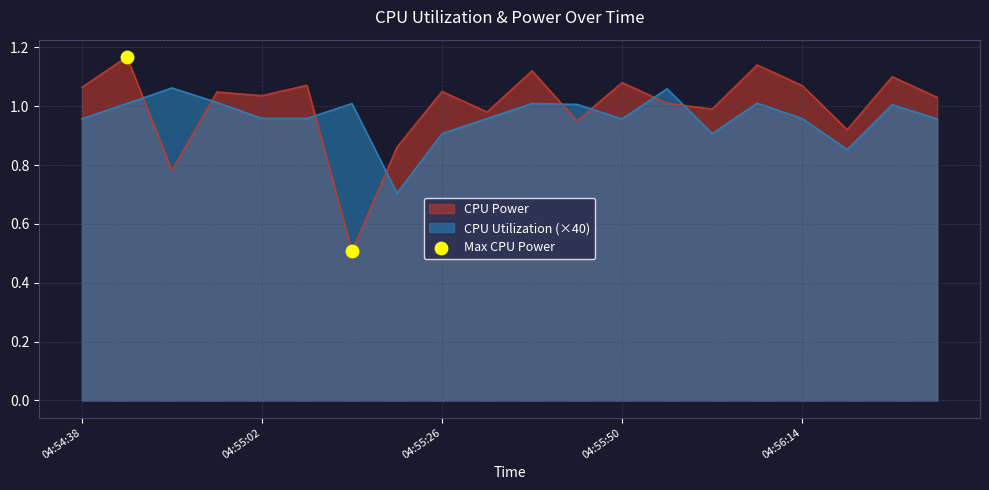

Which series reaches the maximum Y coordinate?

CPU Power